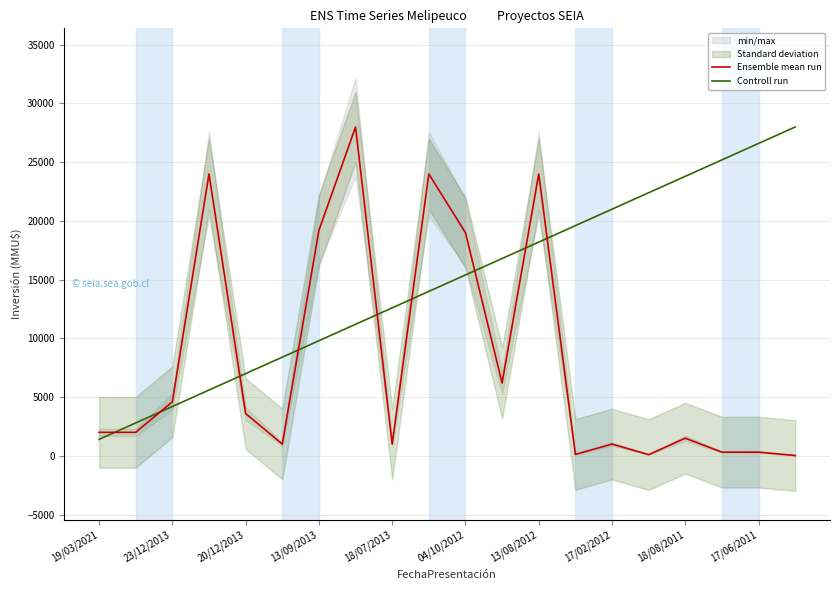

True or false: Controll run has more than 0 interior local peaks.

False